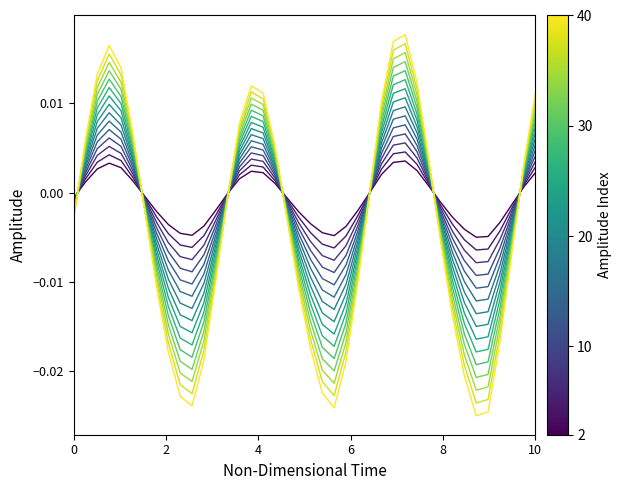

How many lines are shown in the chart?

15